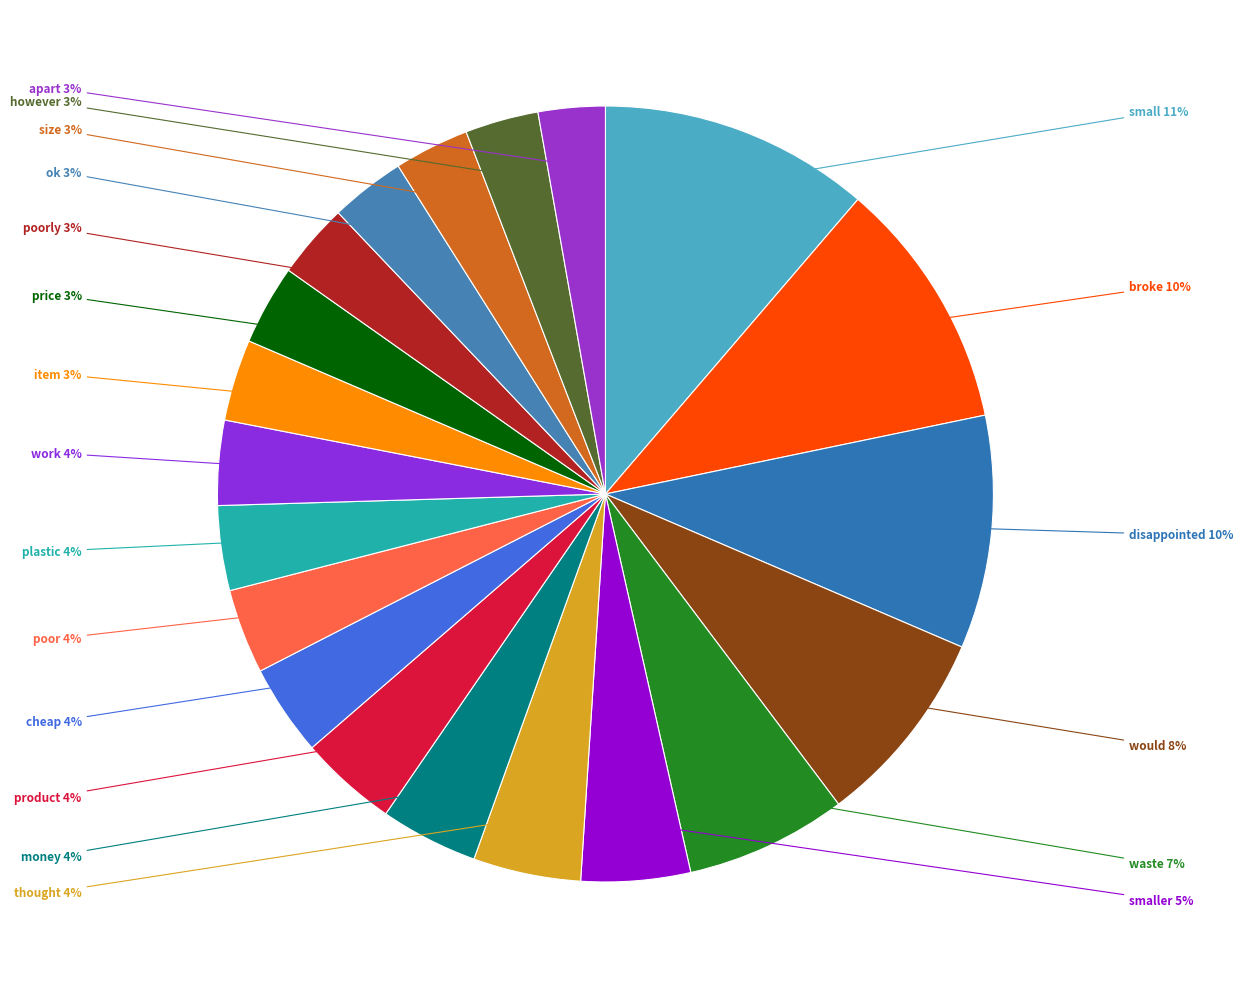

Which slice is the smallest?

apart